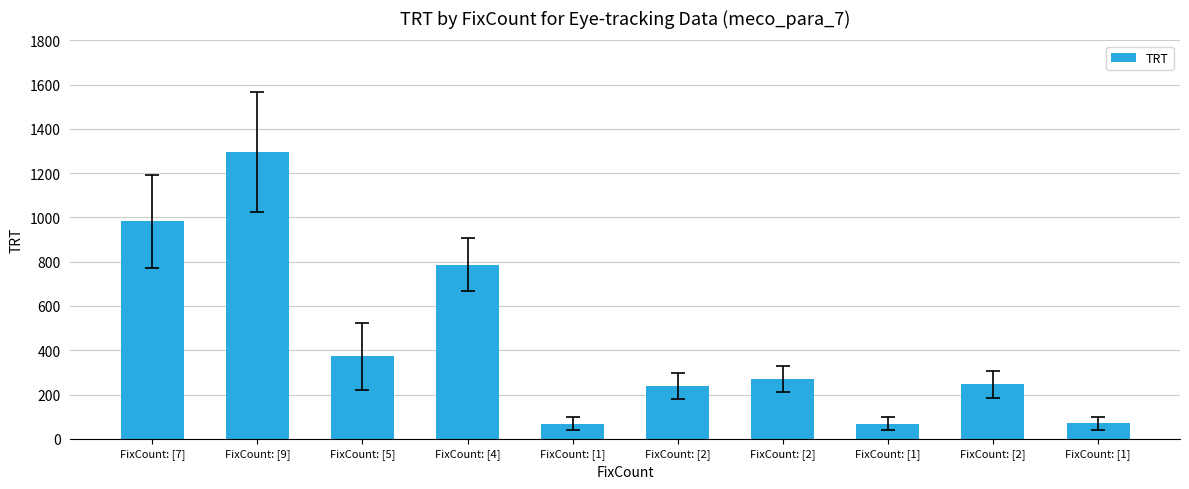

What is the smallest value displayed?

68